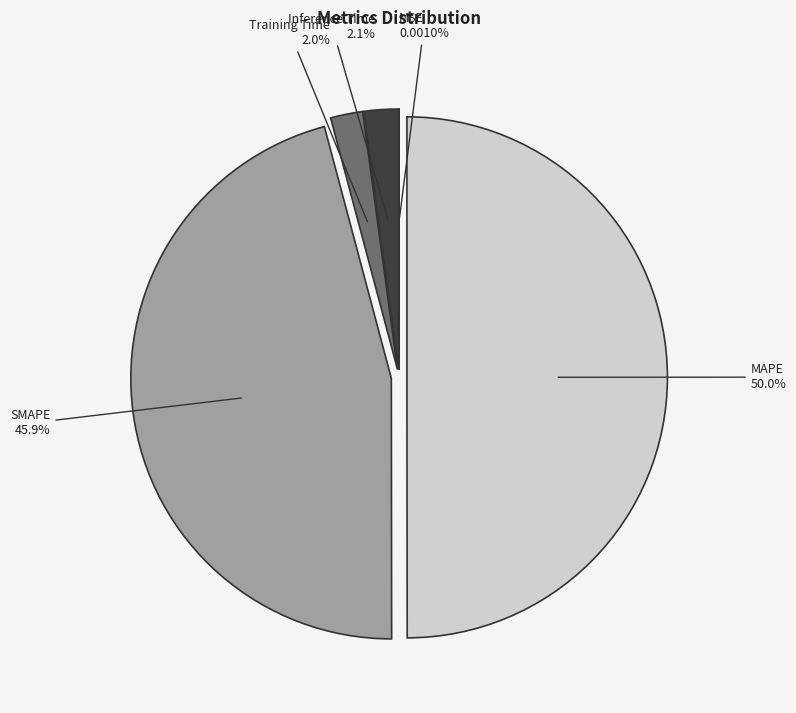

Which slice is the largest?

MAPE